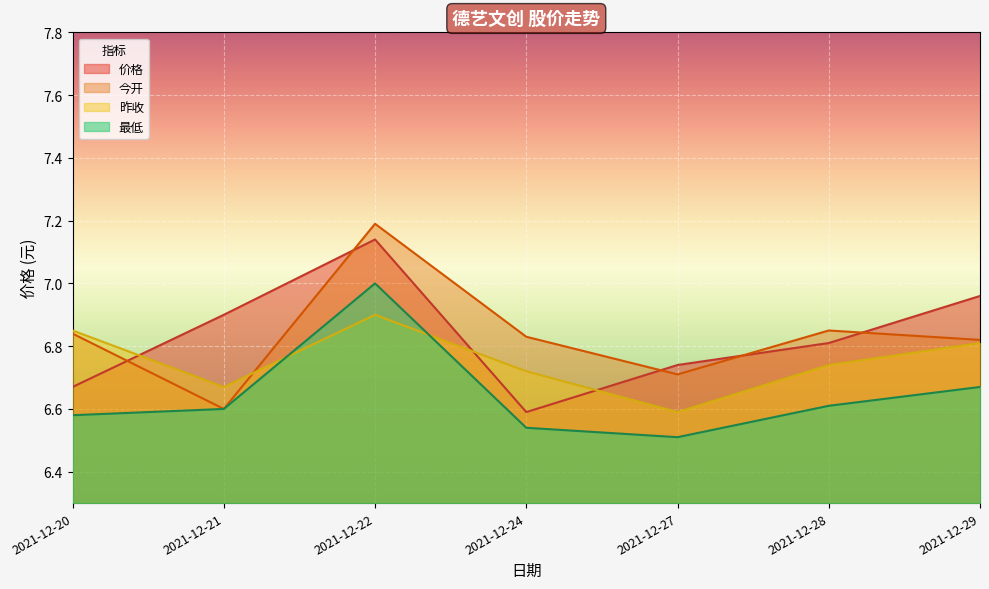

Between which two adjacent categories do 价格 and 昨收 first intersect?

2021-12-20 and 2021-12-21